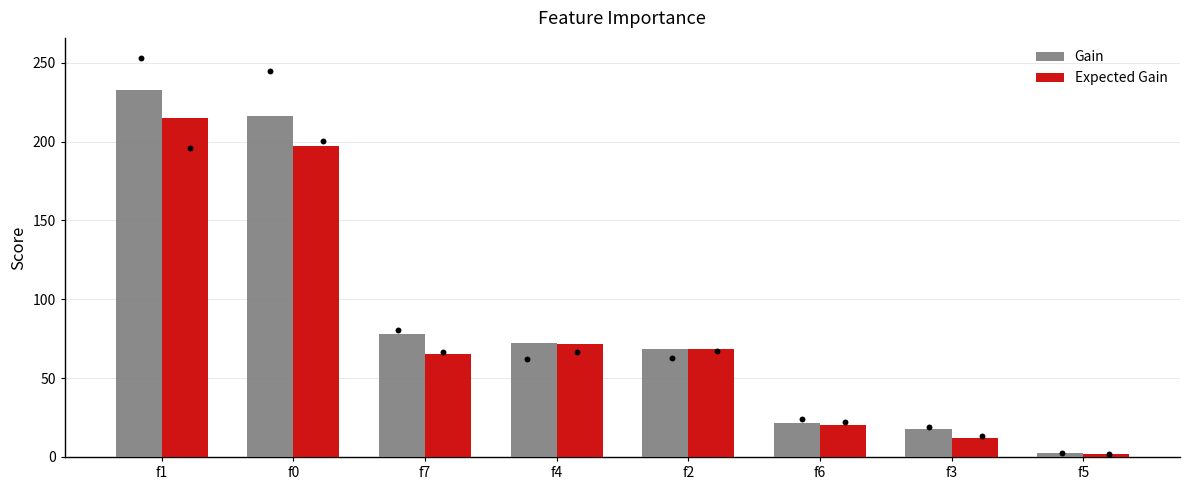

What is the total value across all series at f2?

136.5